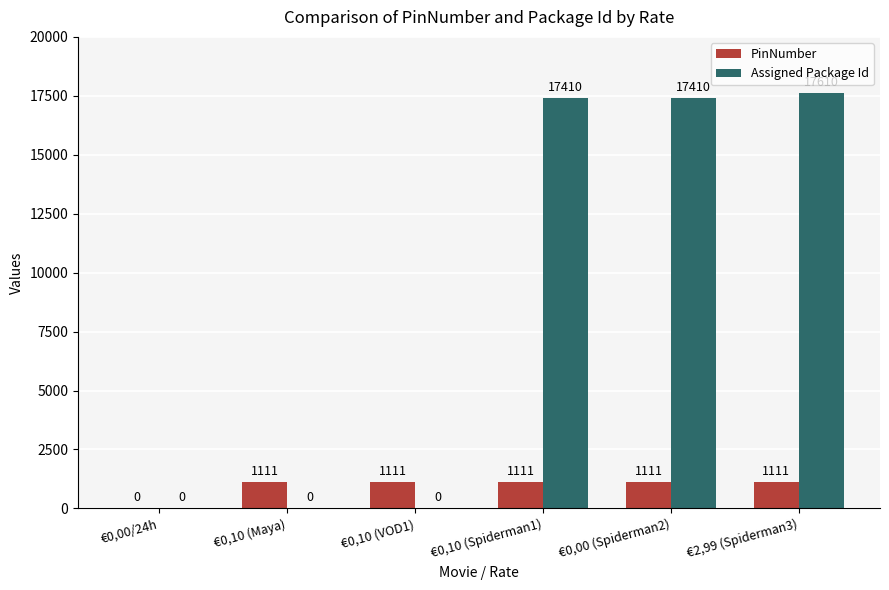

What are all the series names shown in the legend?

PinNumber, Assigned Package Id